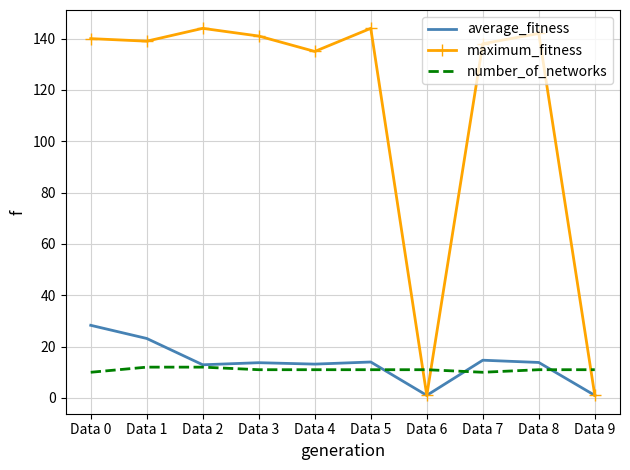

Rank the series by their maximum value, from lowest to highest.

number_of_networks, average_fitness, maximum_fitness